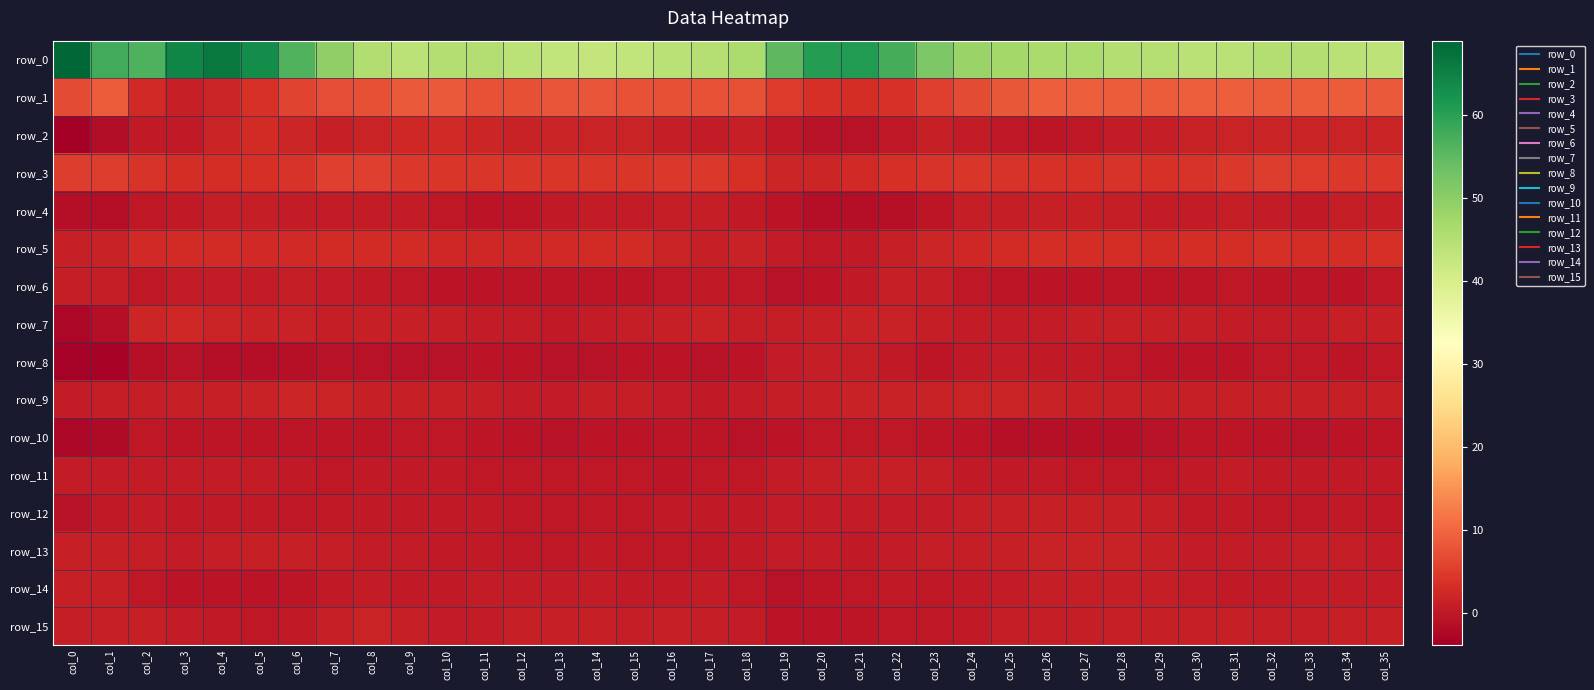

What is the difference between the maximum and minimum values in the row_6 series?

1.8